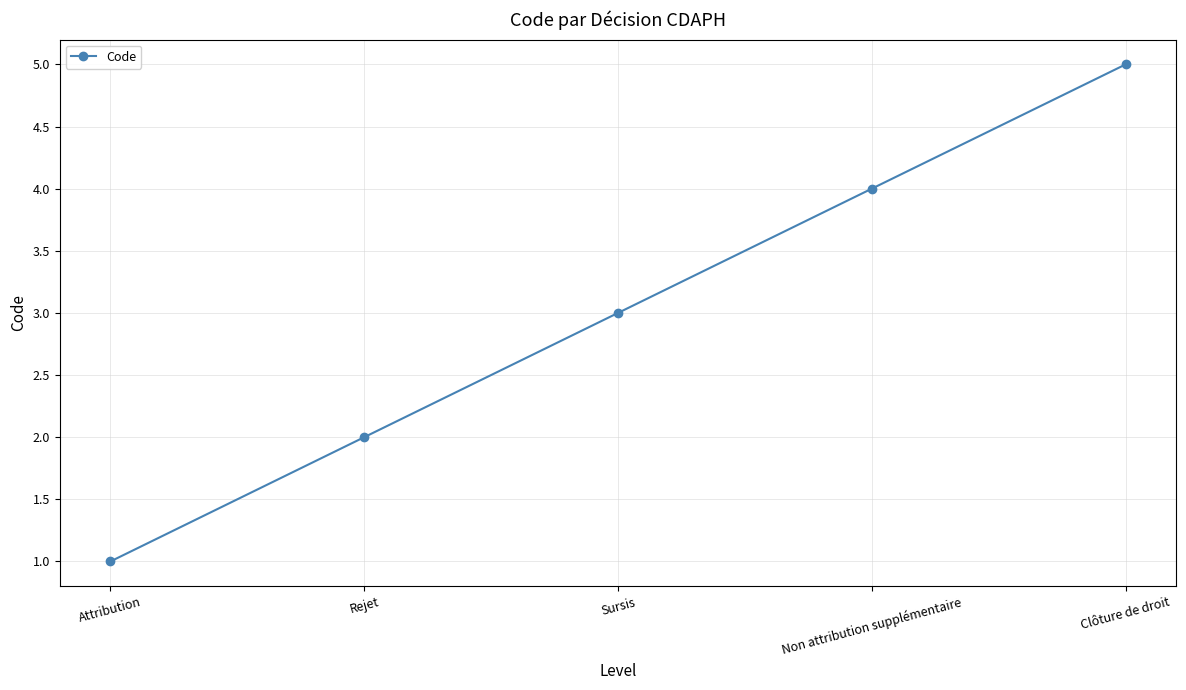

Rank the categories by value from highest to lowest.

Clôture de droit, Non attribution supplémentaire, Sursis, Rejet, Attribution